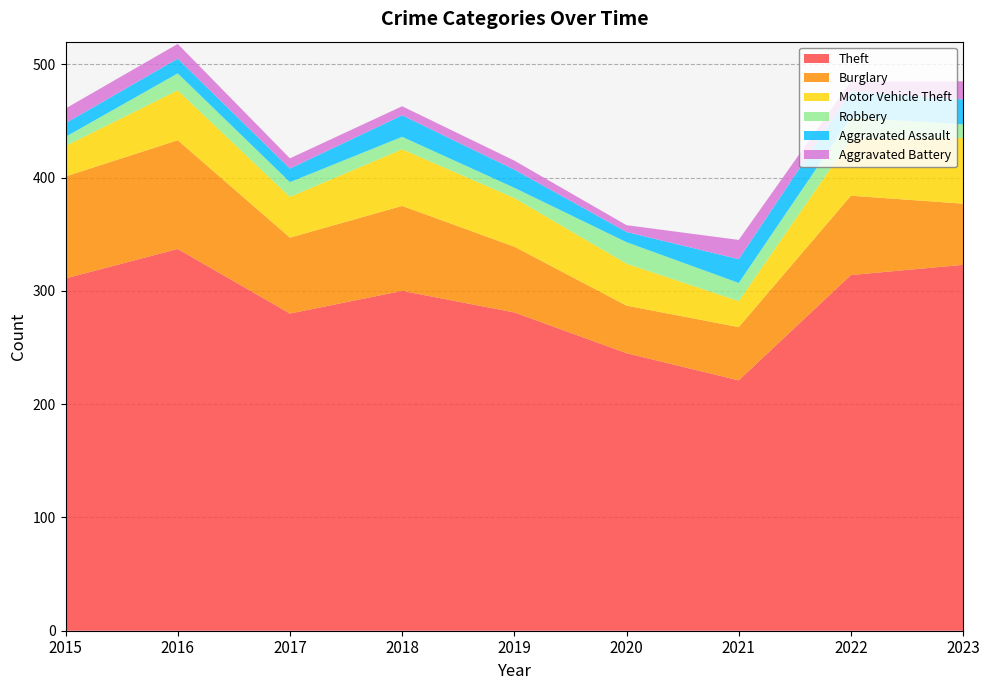

Reading left to right, extract all data points from this chart.

Theft: 311	337	280	300	281	245	221	314	323
Burglary: 90	96	67	75	58	42	47	70	54
Motor Vehicle Theft: 27	44	36	50	43	37	23	50	58
Robbery: 8	15	13	11	9	19	16	19	12
Aggravated Assault: 12	13	12	19	16	9	21	23	22
Aggravated Battery: 13	13	9	8	8	6	17	9	16